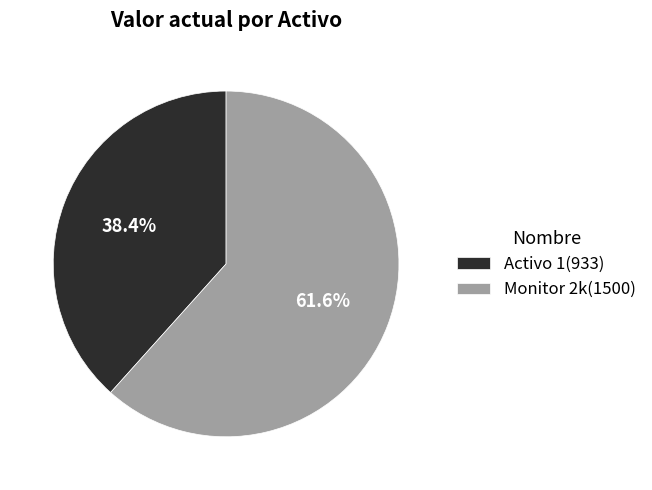

True or false: Monitor 2k accounts for 62% of the total.

True